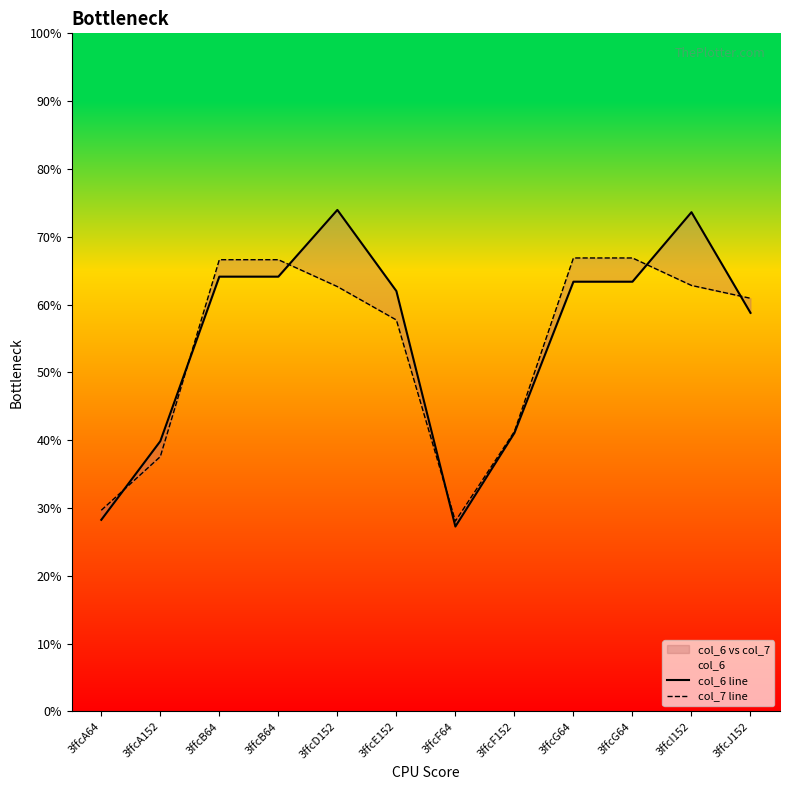

How many interior local valleys does the col_7 line series have?

1